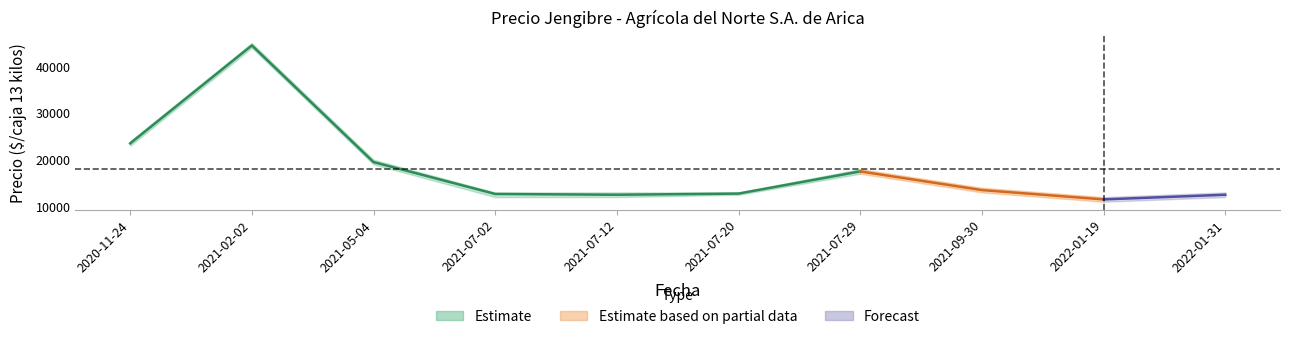

What is the label of the 6th point from the right?

2021-07-12